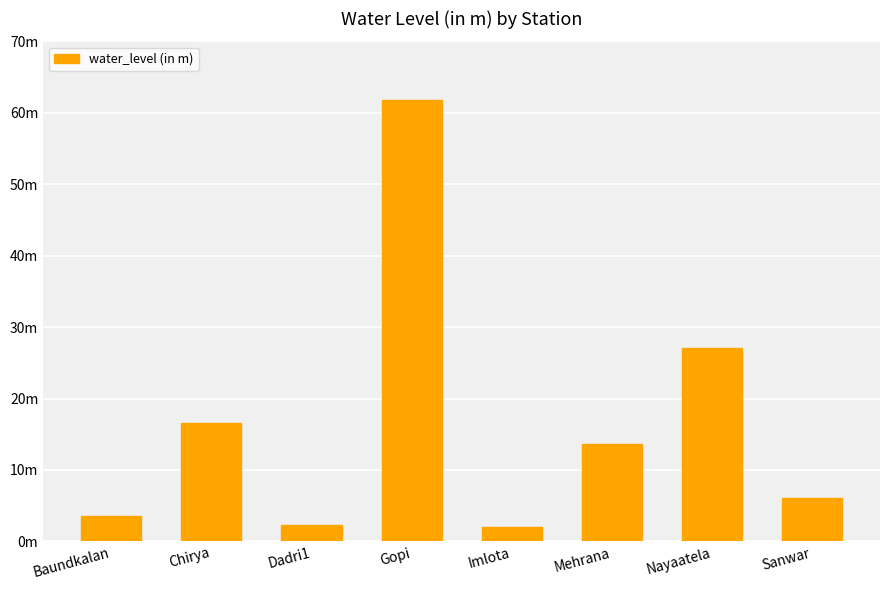

What is the label of the 2nd bar from the left?

Chirya